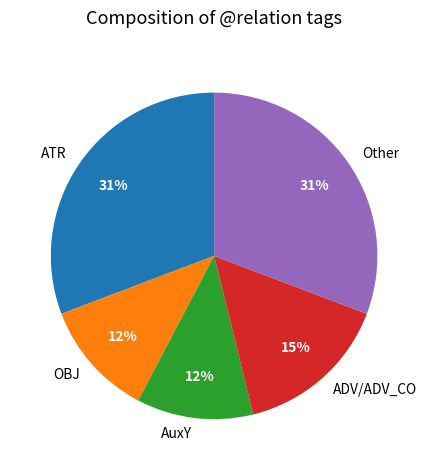

To the nearest percent, what is the difference between the largest and smallest slice percentages?

19%